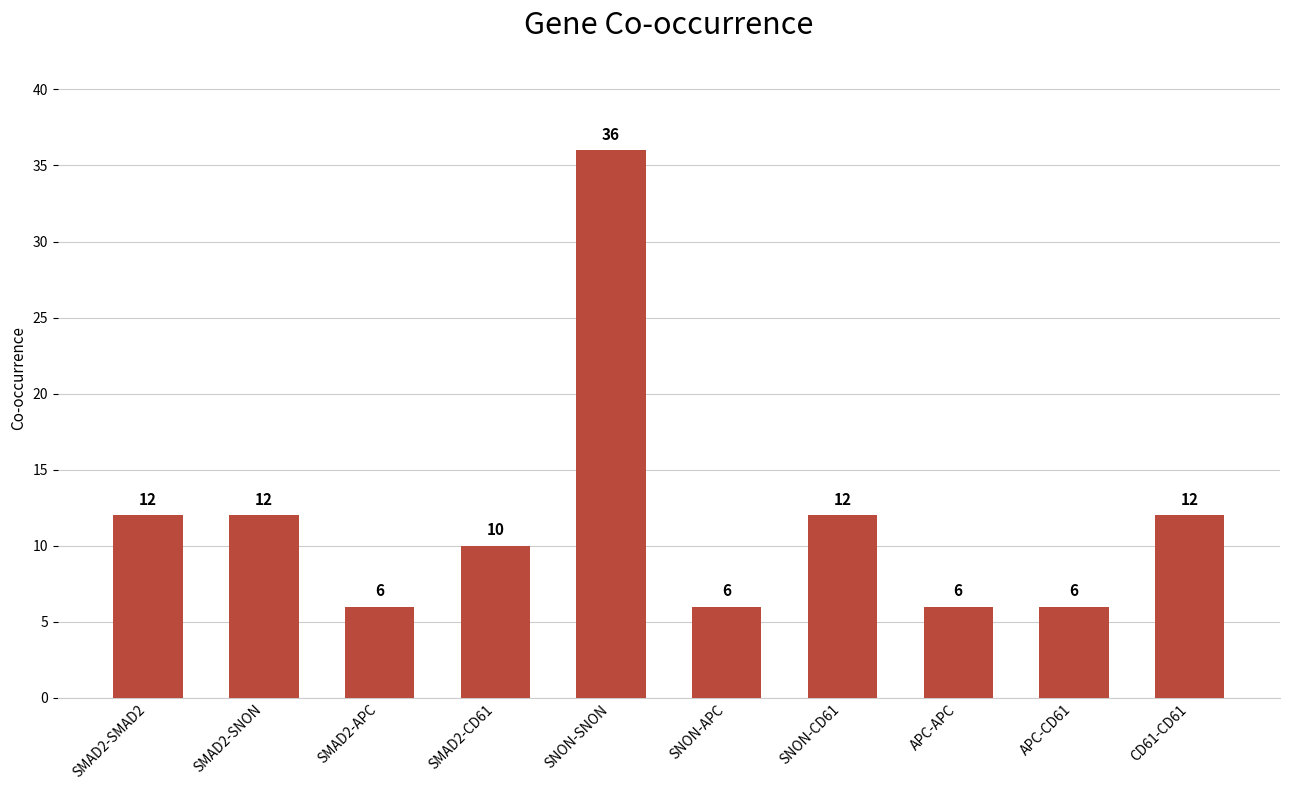

What is the greatest value displayed?

36